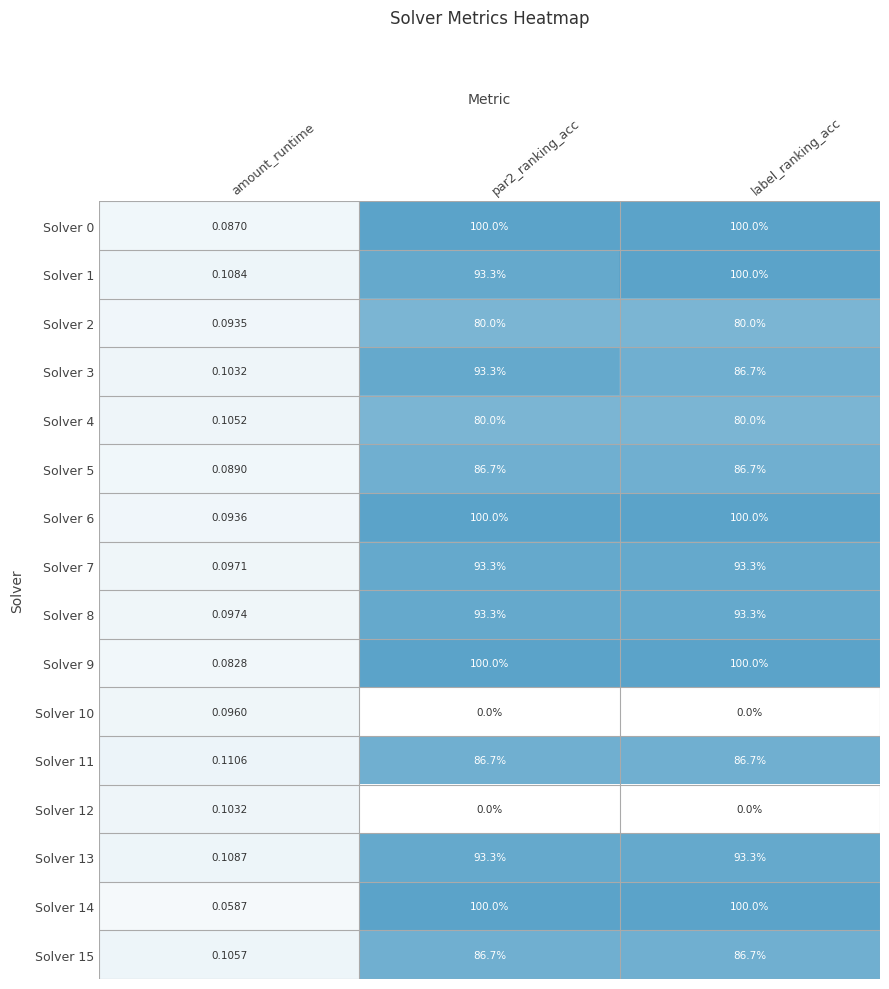

Between amount_runtime and par2_ranking_acc, which series saw the biggest shift?

Solver 14